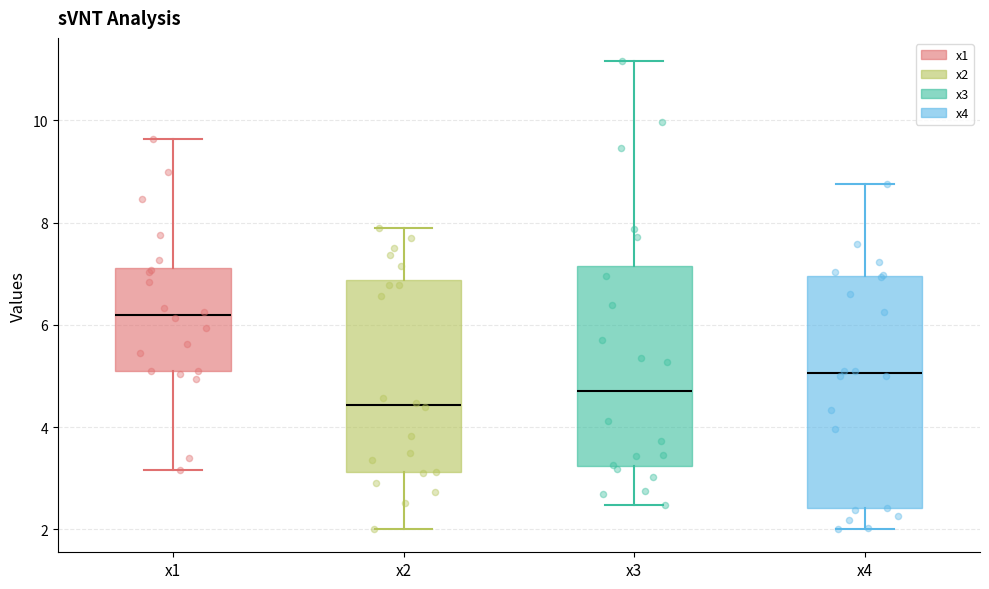

Which box's median line is the highest?

x1